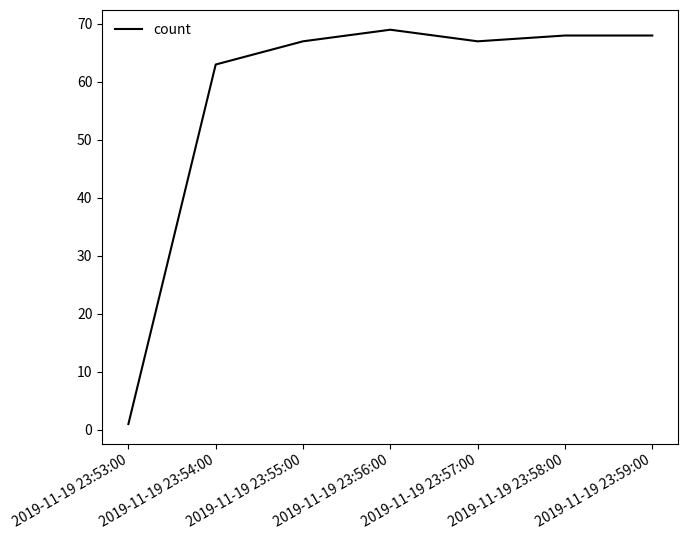

Does the chart have visible grid lines?

No